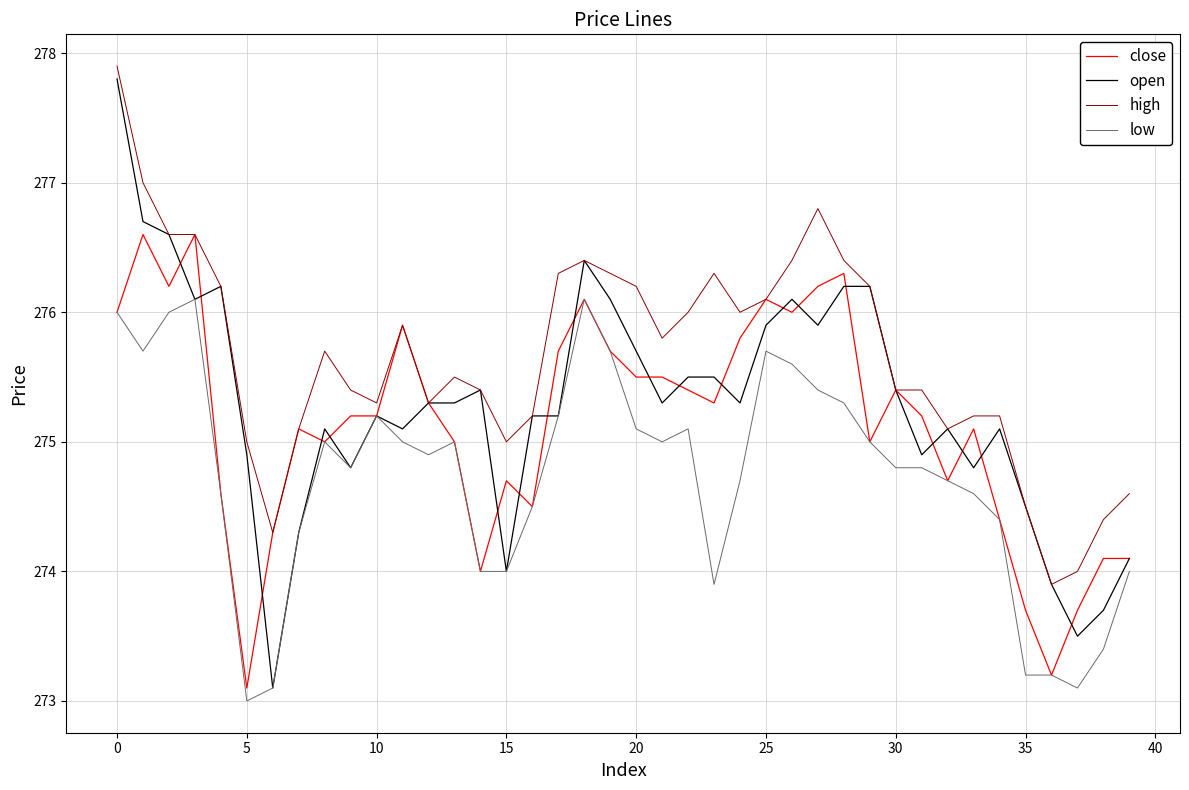

What is the maximum value for open?

277.8